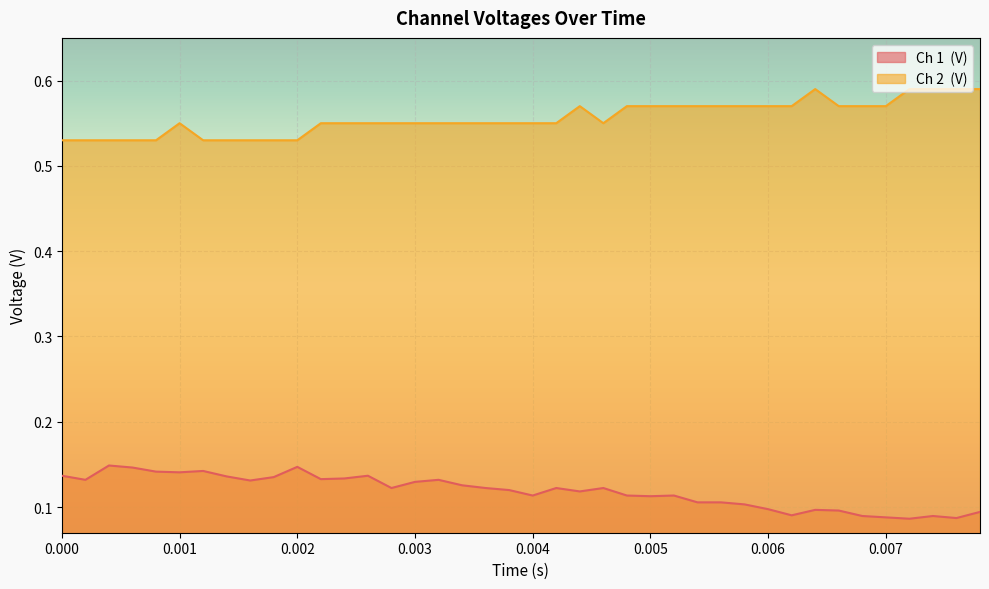

How many data points does each series have?

40